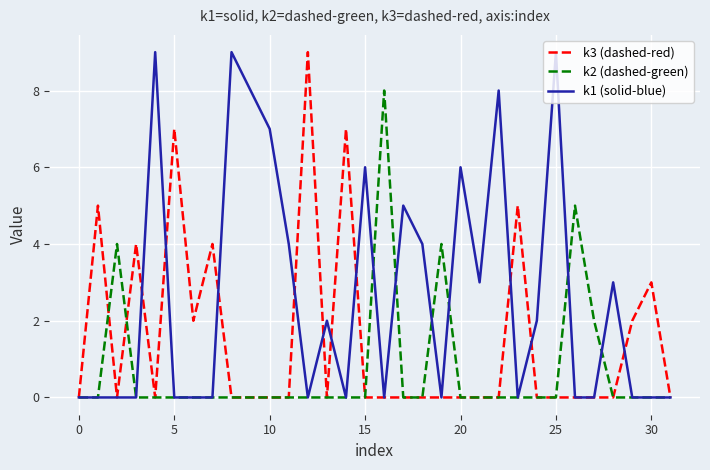

Which series has the largest total across all categories?

k1 (solid-blue)